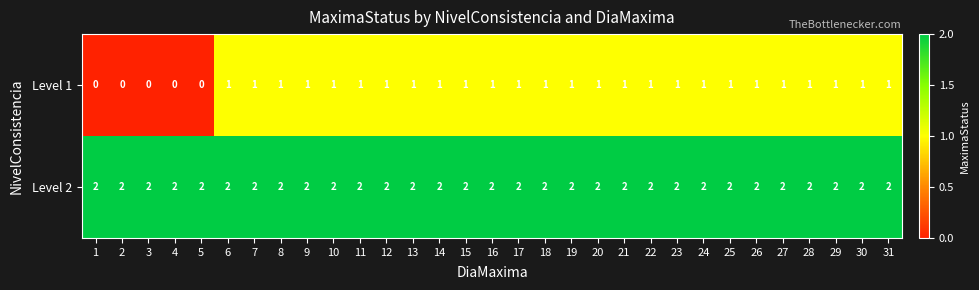

Rank the series by their maximum value, from lowest to highest.

Level 1, Level 2